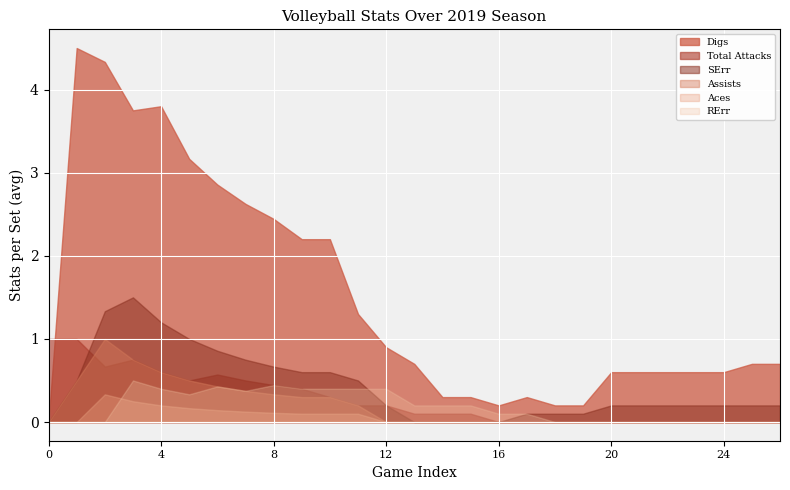

What is the highest value of the RErr series?

0.5